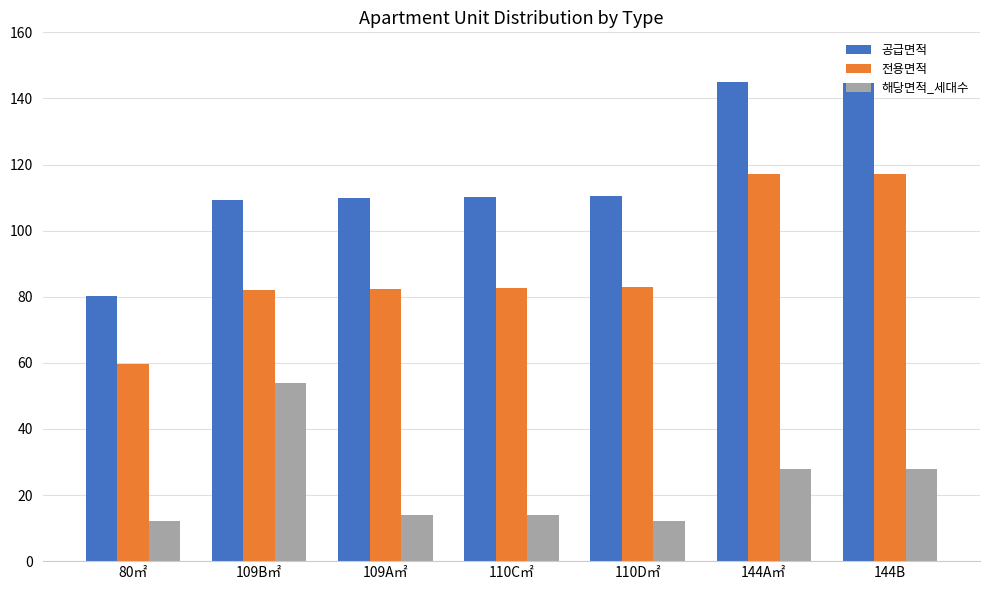

What is the difference between the second highest and second lowest values in the 해당면적_세대수 series?

16.0